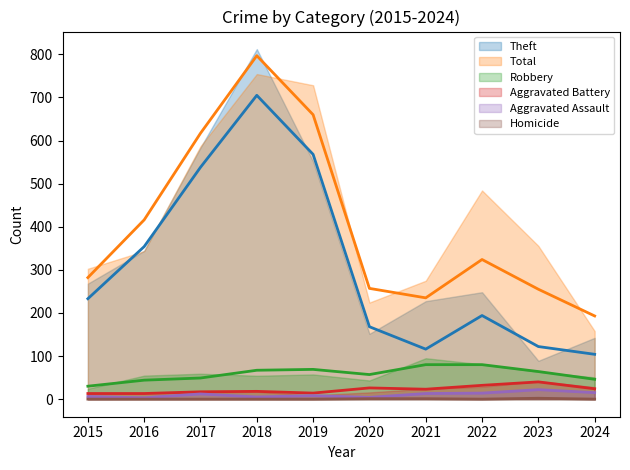

True or false: Aggravated Assault and Total cross at least once.

False